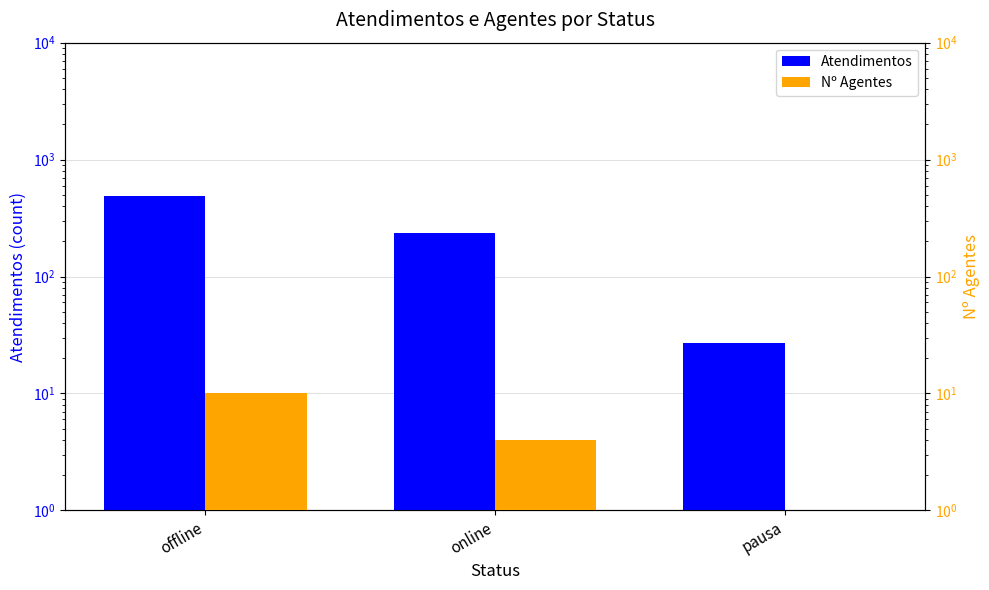

What position from the right is pausa?

1